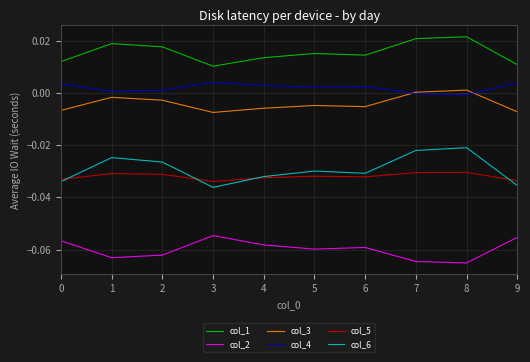

The col_3 series shows -0.0 at 0. True or false?

True